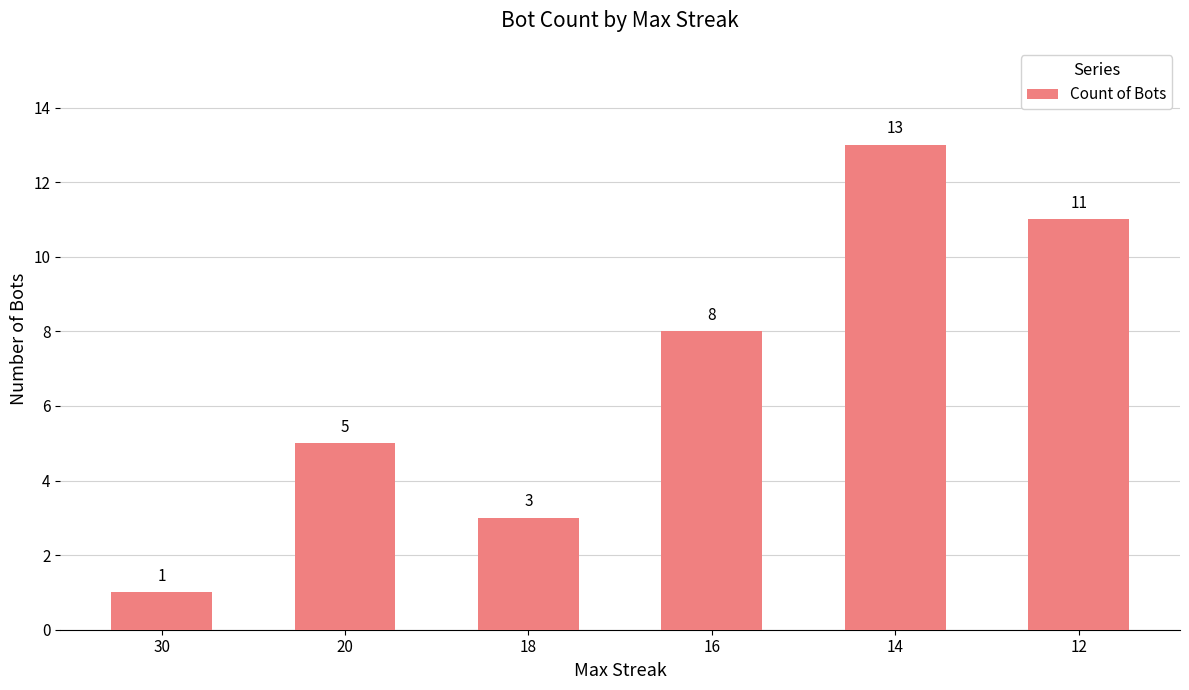

Rank the categories by value from lowest to highest.

30, 18, 20, 16, 12, 14